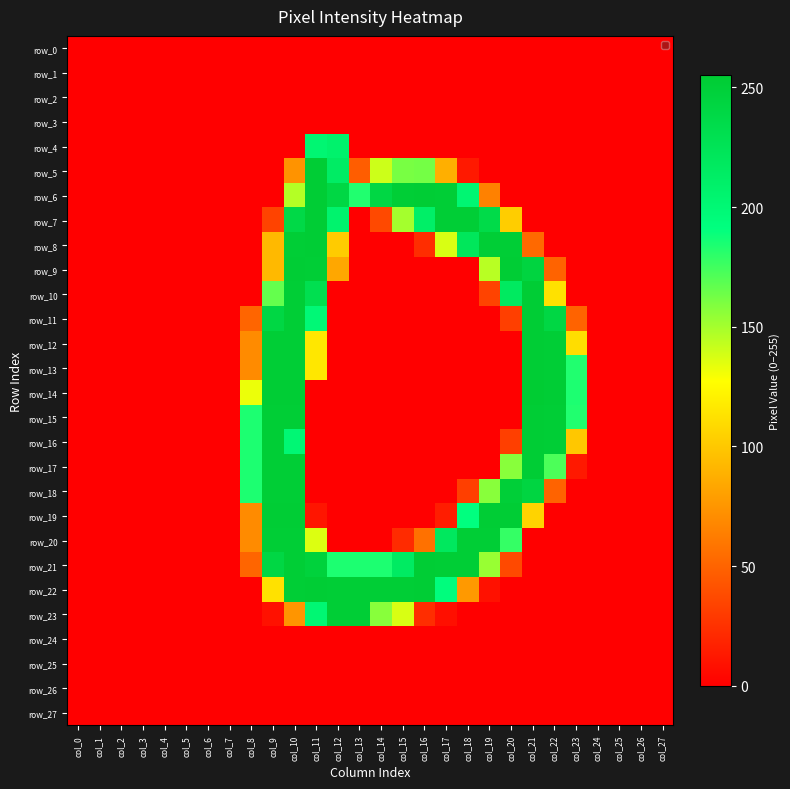

Reading left to right, list all the values displayed in this chart.

row_0: 0	0	0	0	0	0	0	0	0	0	0	0	0	0	0	0	0	0	0	0	0	0	0	0	0	0	0	0
row_1: 0	0	0	0	0	0	0	0	0	0	0	0	0	0	0	0	0	0	0	0	0	0	0	0	0	0	0	0
row_2: 0	0	0	0	0	0	0	0	0	0	0	0	0	0	0	0	0	0	0	0	0	0	0	0	0	0	0	0
row_3: 0	0	0	0	0	0	0	0	0	0	0	0	0	0	0	0	0	0	0	0	0	0	0	0	0	0	0	0
row_4: 0	0	0	0	0	0	0	0	0	0	0	202	207	0	0	0	0	0	0	0	0	0	0	0	0	0	0	0
row_5: 0	0	0	0	0	0	0	0	0	0	74	253	214	47	140	161	162	88	13	0	0	0	0	0	0	0	0	0
row_6: 0	0	0	0	0	0	0	0	0	0	146	253	240	183	240	252	253	252	202	65	0	0	0	0	0	0	0	0
row_7: 0	0	0	0	0	0	0	0	0	34	238	253	206	0	37	150	211	252	252	236	103	0	0	0	0	0	0	0
row_8: 0	0	0	0	0	0	0	0	0	93	252	253	102	0	0	0	23	137	221	252	252	53	0	0	0	0	0	0
row_9: 0	0	0	0	0	0	0	0	0	93	253	252	84	0	0	0	0	0	0	145	253	244	50	0	0	0	0	0
row_10: 0	0	0	0	0	0	0	0	0	166	252	230	0	0	0	0	0	0	0	34	217	253	113	0	0	0	0	0
row_11: 0	0	0	0	0	0	0	0	51	240	252	199	0	0	0	0	0	0	0	0	32	253	240	50	0	0	0	0
row_12: 0	0	0	0	0	0	0	0	70	252	252	116	0	0	0	0	0	0	0	0	0	253	252	111	0	0	0	0
row_13: 0	0	0	0	0	0	0	0	70	252	252	116	0	0	0	0	0	0	0	0	0	253	252	183	0	0	0	0
row_14: 0	0	0	0	0	0	0	0	132	253	253	0	0	0	0	0	0	0	0	0	0	255	253	184	0	0	0	0
row_15: 0	0	0	0	0	0	0	0	184	252	252	0	0	0	0	0	0	0	0	0	0	253	252	183	0	0	0	0
row_16: 0	0	0	0	0	0	0	0	184	252	200	0	0	0	0	0	0	0	0	0	32	253	252	100	0	0	0	0
row_17: 0	0	0	0	0	0	0	0	184	252	252	0	0	0	0	0	0	0	0	0	157	253	172	13	0	0	0	0
row_18: 0	0	0	0	0	0	0	0	184	252	252	0	0	0	0	0	0	0	32	157	250	243	50	0	0	0	0	0
row_19: 0	0	0	0	0	0	0	0	70	253	253	11	0	0	0	0	0	15	191	253	253	106	0	0	0	0	0	0
row_20: 0	0	0	0	0	0	0	0	70	252	252	136	0	0	0	22	57	219	252	252	178	0	0	0	0	0	0	0
row_21: 0	0	0	0	0	0	0	0	51	240	252	247	184	184	184	215	253	252	252	153	37	0	0	0	0	0	0	0
row_22: 0	0	0	0	0	0	0	0	0	113	252	253	252	252	252	252	253	193	77	9	0	0	0	0	0	0	0	0
row_23: 0	0	0	0	0	0	0	0	0	9	75	201	252	252	157	137	23	8	0	0	0	0	0	0	0	0	0	0
row_24: 0	0	0	0	0	0	0	0	0	0	0	0	0	0	0	0	0	0	0	0	0	0	0	0	0	0	0	0
row_25: 0	0	0	0	0	0	0	0	0	0	0	0	0	0	0	0	0	0	0	0	0	0	0	0	0	0	0	0
row_26: 0	0	0	0	0	0	0	0	0	0	0	0	0	0	0	0	0	0	0	0	0	0	0	0	0	0	0	0
row_27: 0	0	0	0	0	0	0	0	0	0	0	0	0	0	0	0	0	0	0	0	0	0	0	0	0	0	0	0